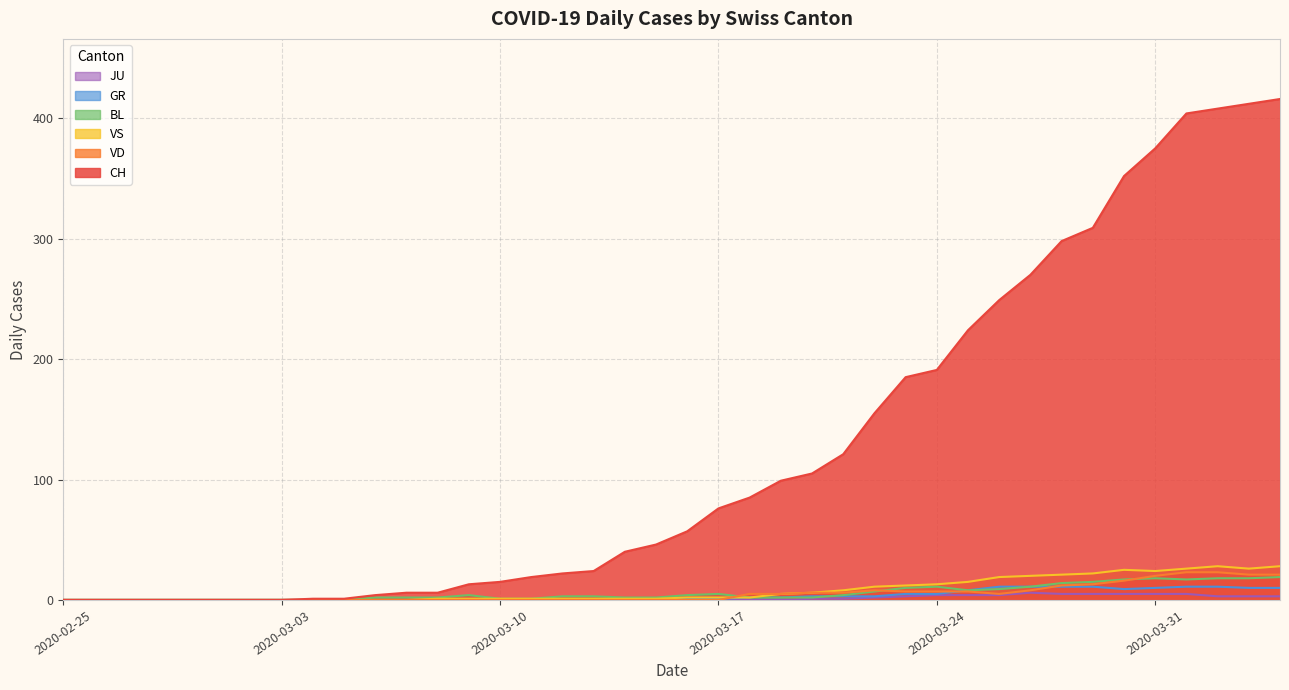

True or false: JU and GR cross at least once.

False